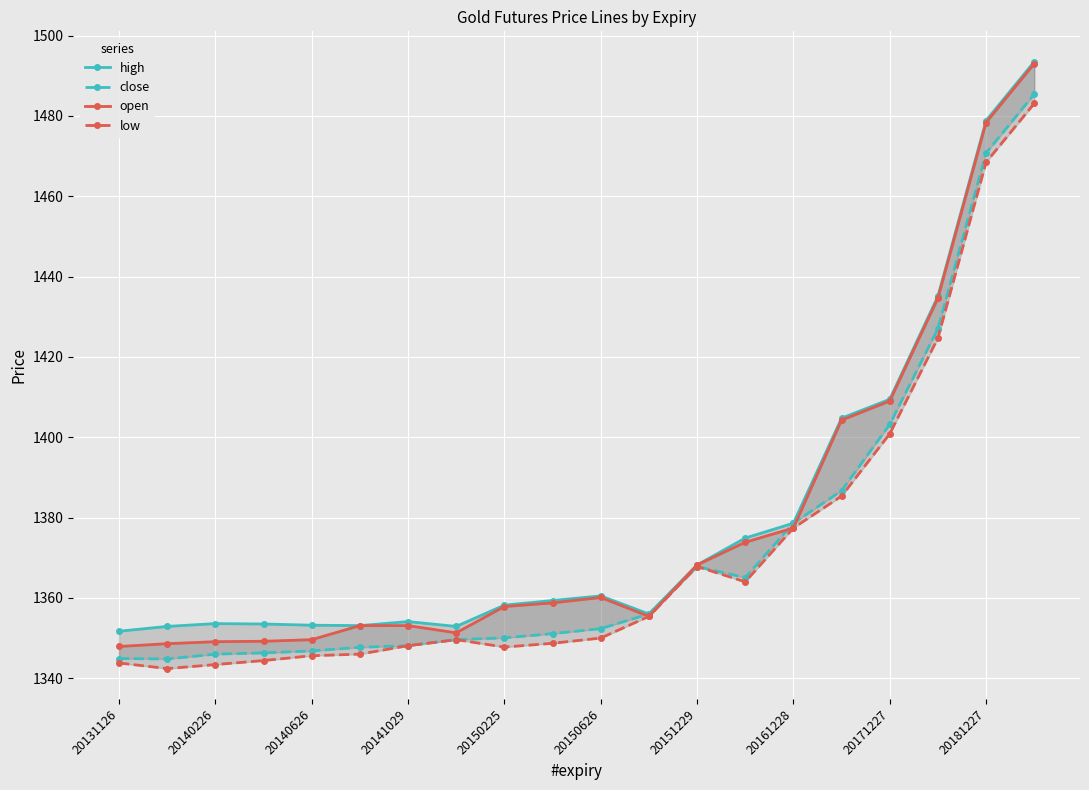

Reading left to right, what are all the values shown in this chart?

high: 1351.7	1352.9	1353.6	1353.5	1353.2	1353.1	1354.1	1352.9	1358.2	1359.3	1360.5	1356.0	1368.2	1374.9	1378.6	1404.8	1409.5	1435.1	1478.8	1493.5
close: 1344.9	1344.8	1346.0	1346.3	1346.8	1347.7	1348.1	1349.6	1350.0	1351.1	1352.3	1356.0	1367.8	1365.0	1378.6	1386.7	1403.2	1427.0	1470.8	1485.4
open: 1347.9	1348.6	1349.1	1349.2	1349.6	1353.1	1353.1	1351.3	1357.8	1358.8	1360.1	1355.4	1368.2	1373.8	1377.4	1404.2	1409.0	1434.6	1478.3	1493.0
low: 1343.8	1342.4	1343.4	1344.4	1345.6	1346.0	1348.1	1349.6	1347.8	1348.7	1350.0	1355.4	1367.8	1364.0	1377.4	1385.3	1400.8	1424.7	1468.5	1483.1